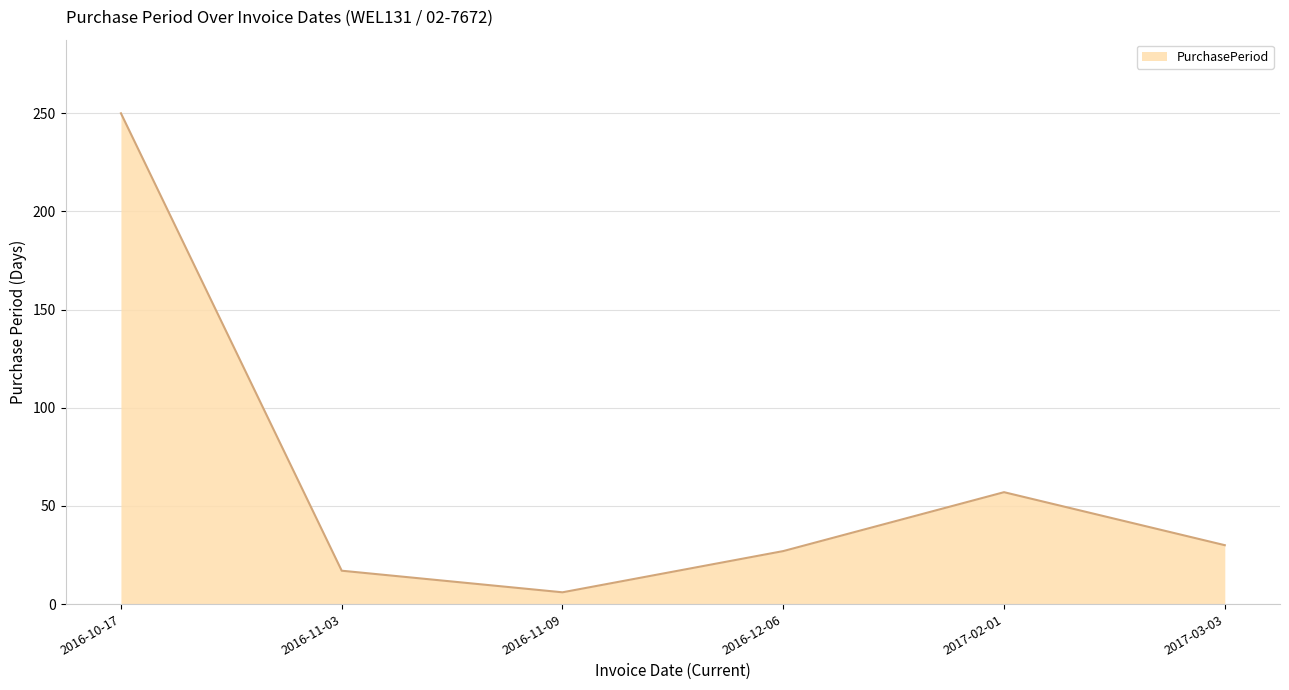

What is the maximum value shown in the chart?

250